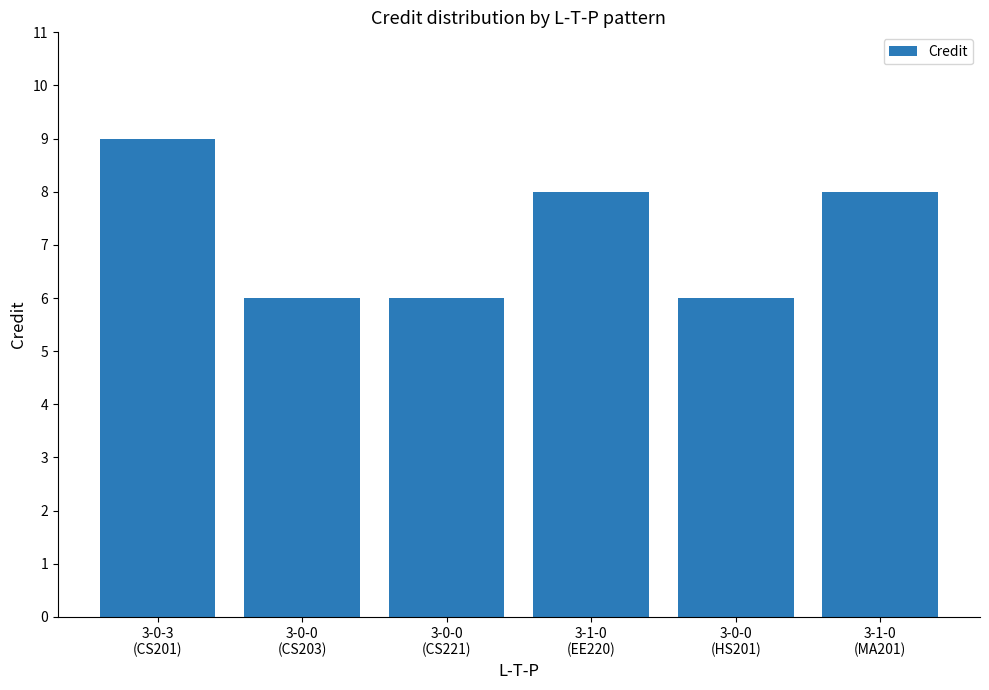

What is the average value?

7